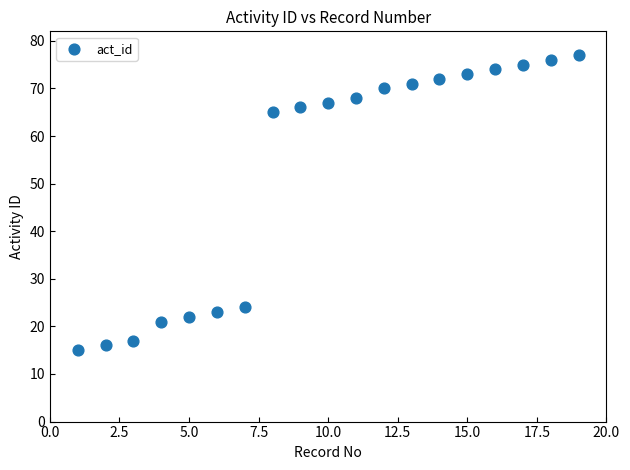

What is the range of Y values (max minus min)?

62